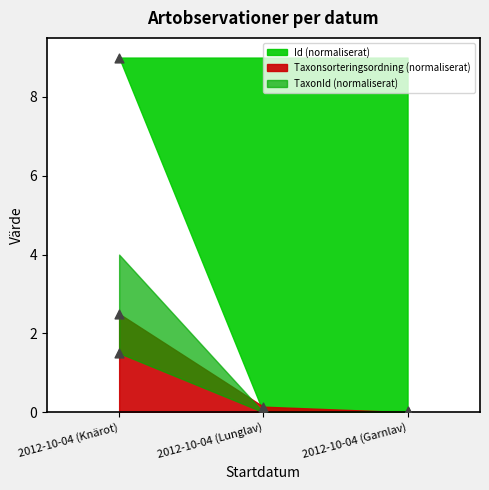

Which series reaches the maximum Y coordinate?

Id